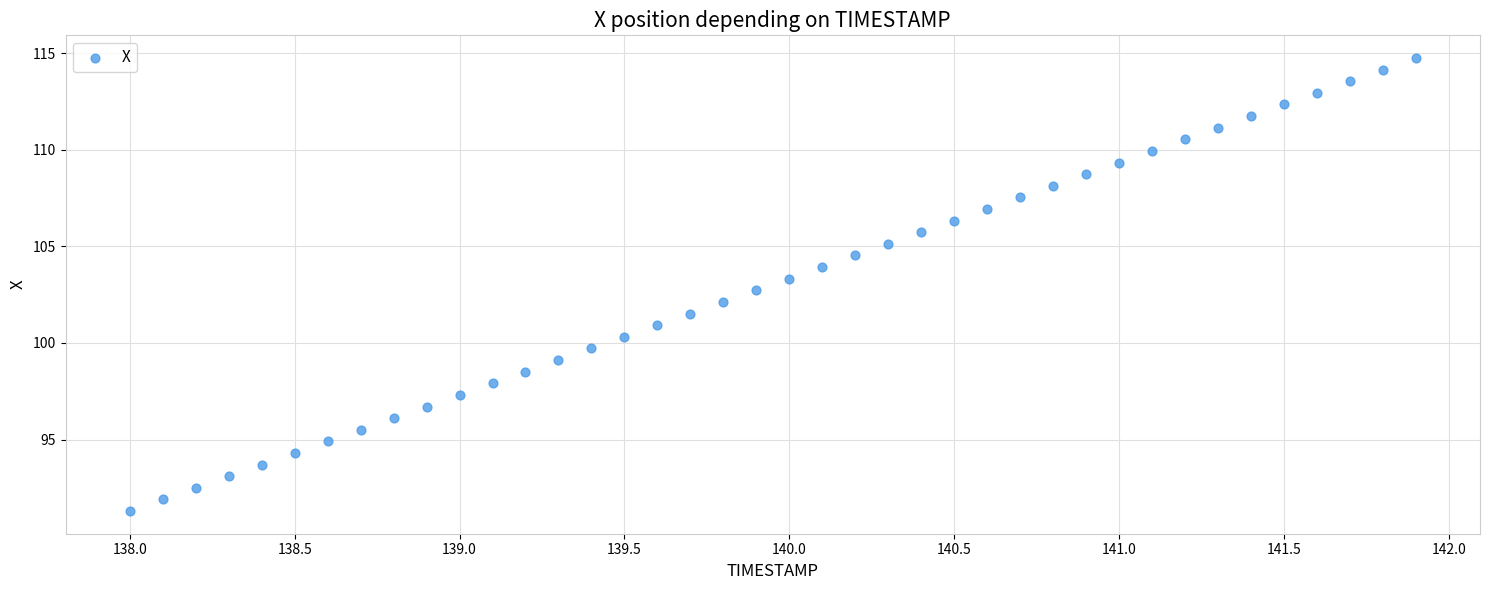

What is the range of X values (max minus min)?

3.9